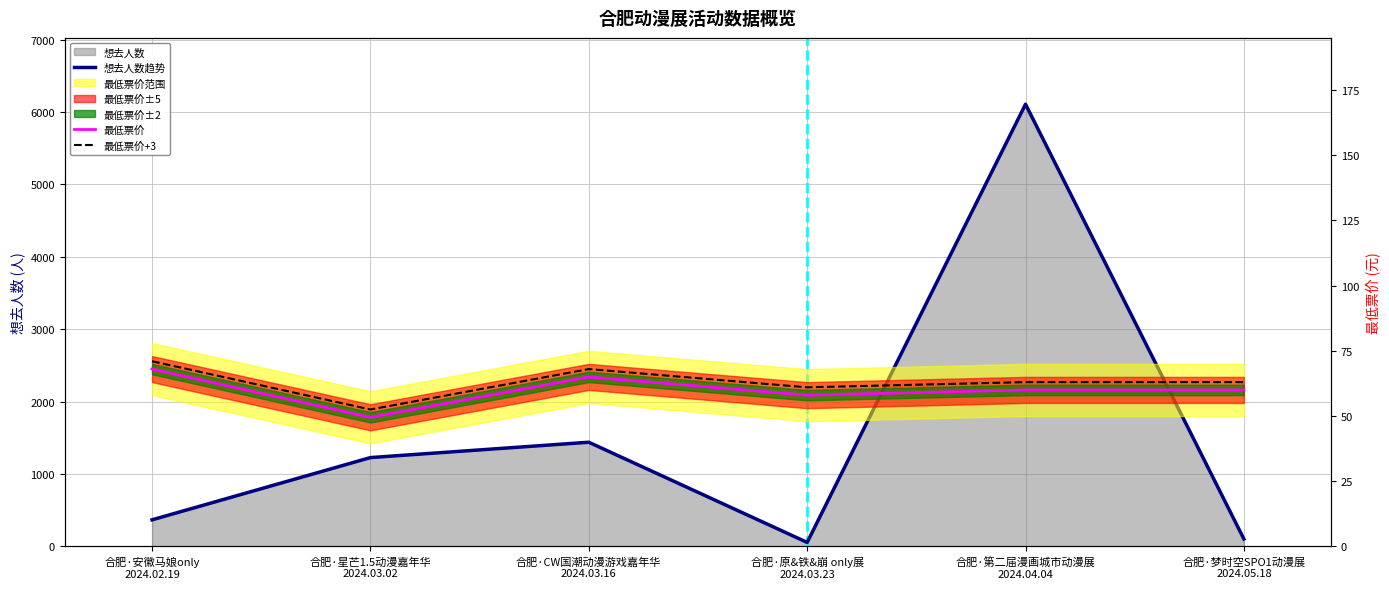

Does the chart display data point markers on the line(s)?

No